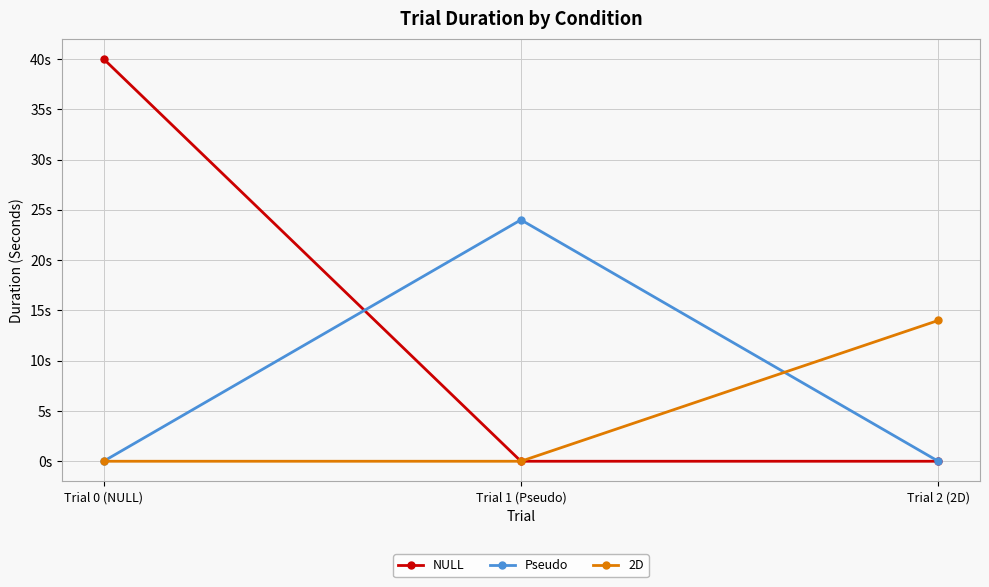

Reading left to right, what are all the values shown in this chart?

NULL: 40	0	0
Pseudo: 0	24	0
2D: 0	0	14